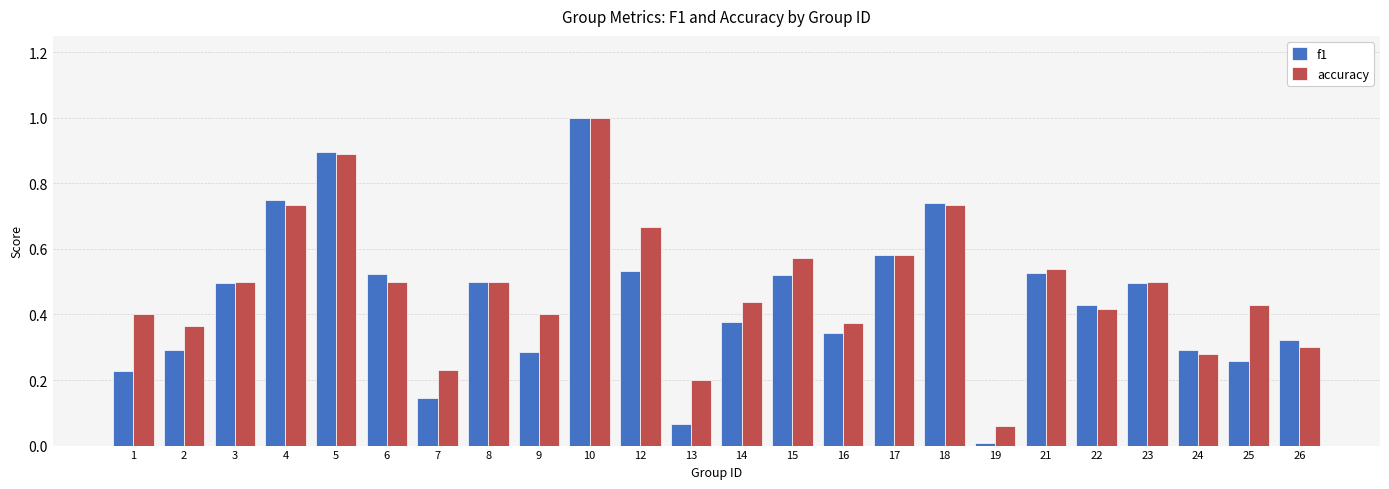

Which label corresponds to the smallest value in the chart?

19